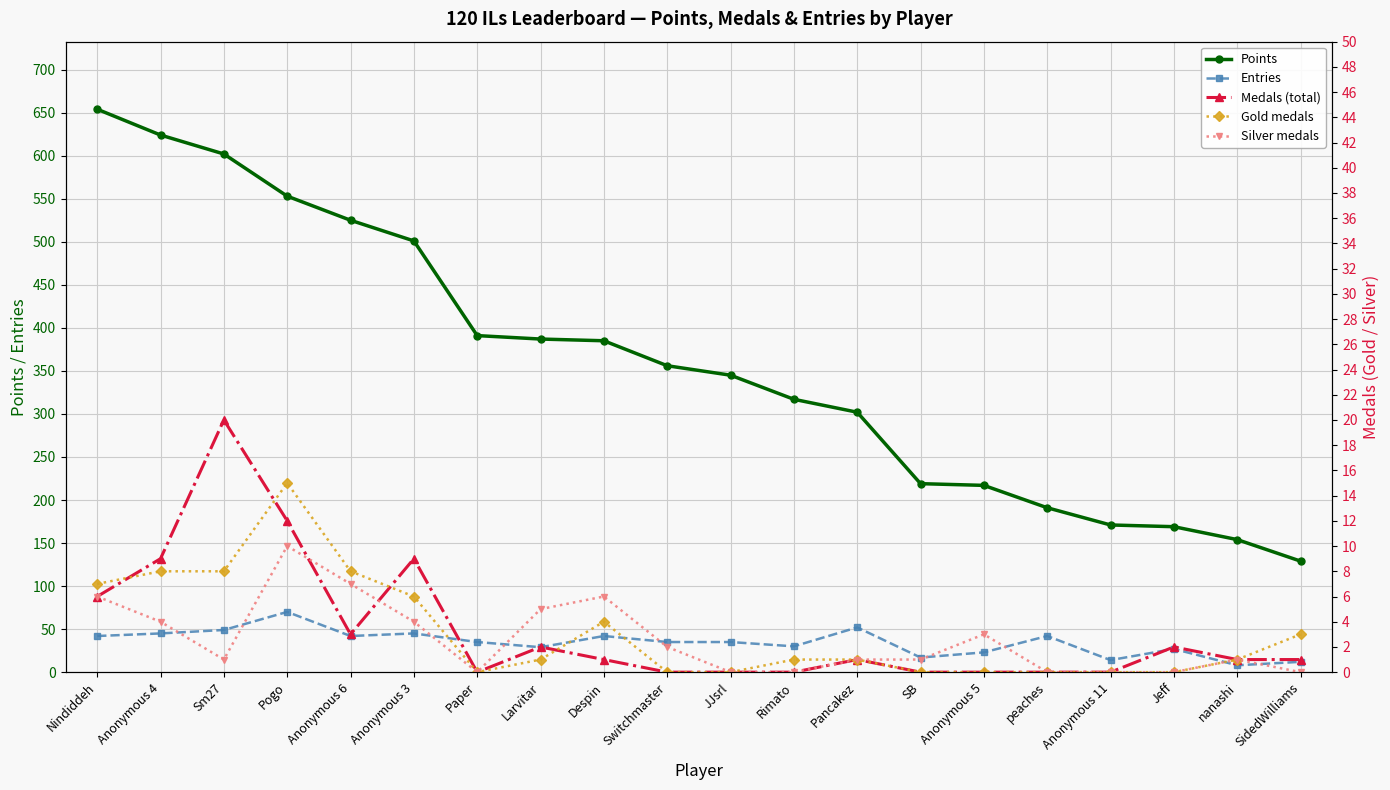

At which category does the chart reach its peak across all series?

Nindiddeh